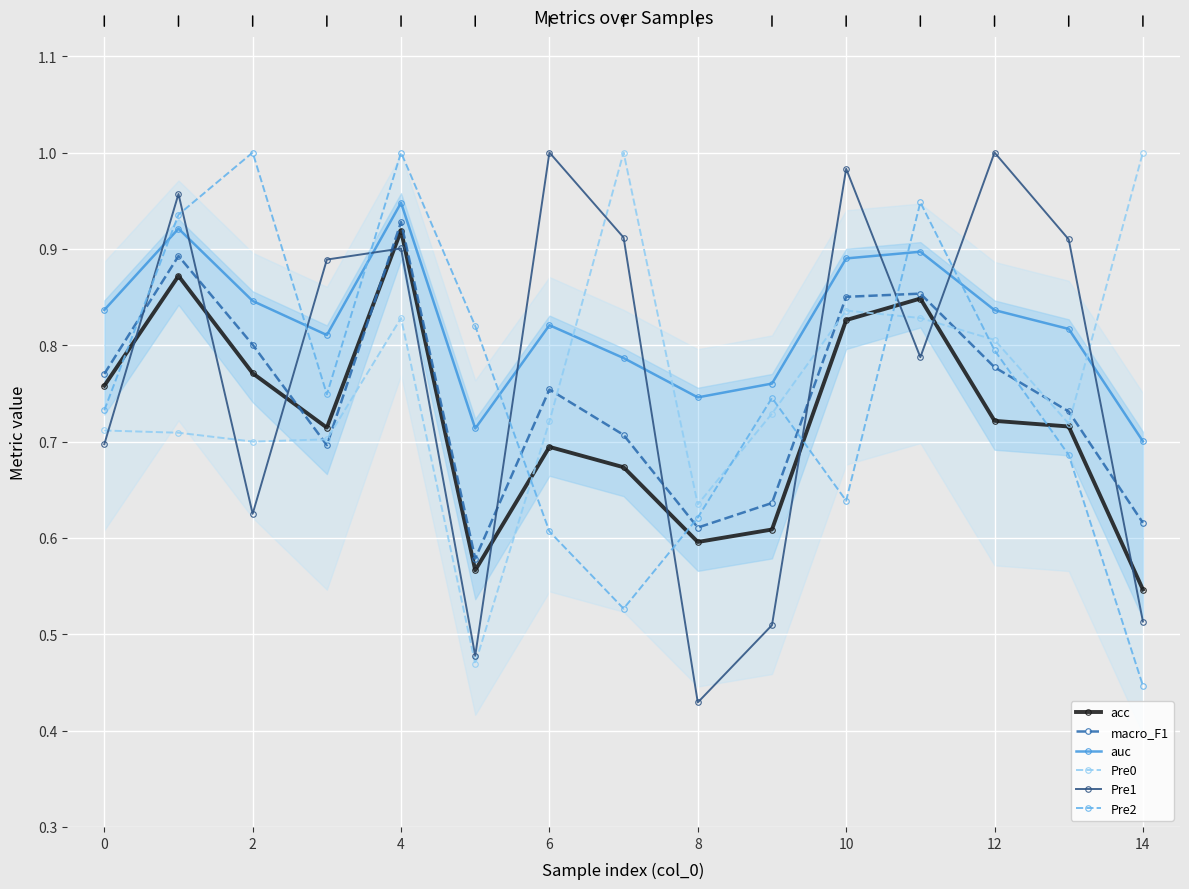

How many lines are shown in the chart?

6